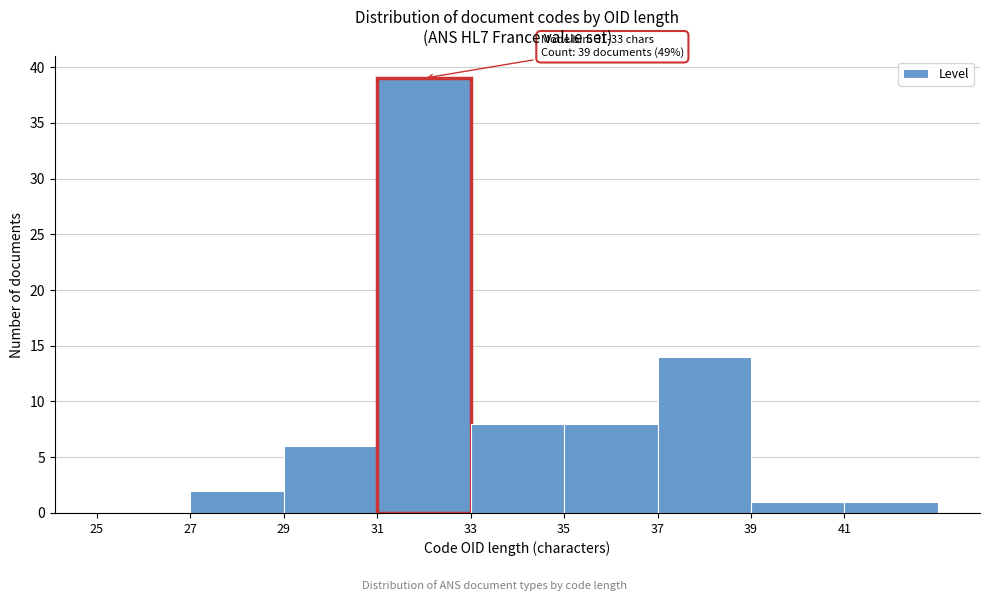

Over which range of the x-axis is the bar tallest?

31 to 33